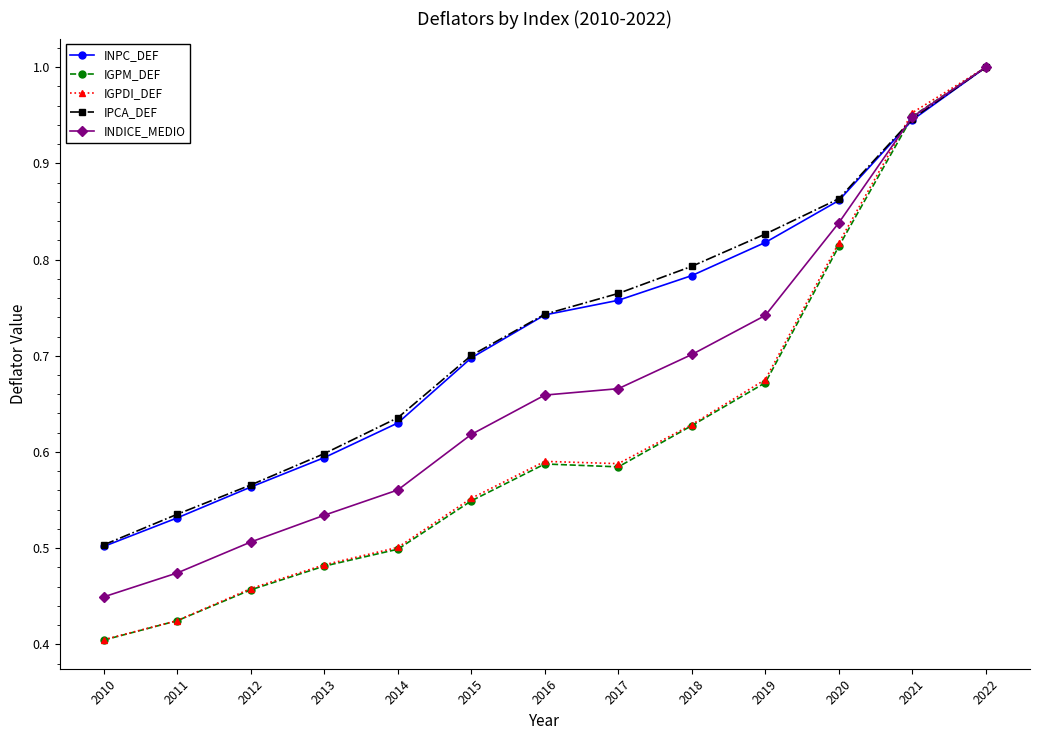

Rank the categories by INPC_DEF value from highest to lowest.

2022, 2021, 2020, 2019, 2018, 2017, 2016, 2015, 2014, 2013, 2012, 2011, 2010